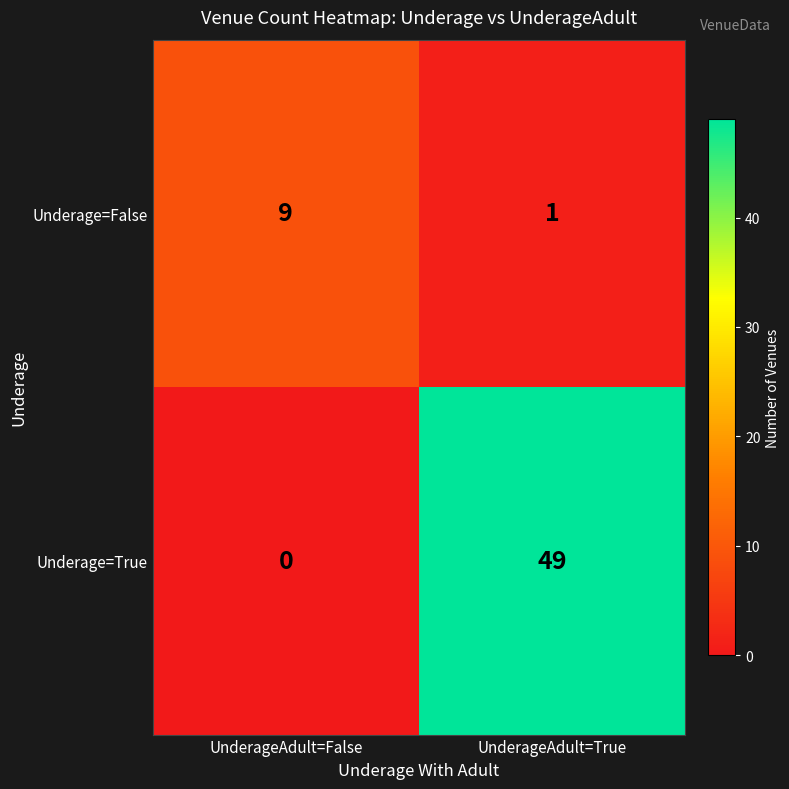

Which label corresponds to the largest value in the chart?

UnderageAdult=True